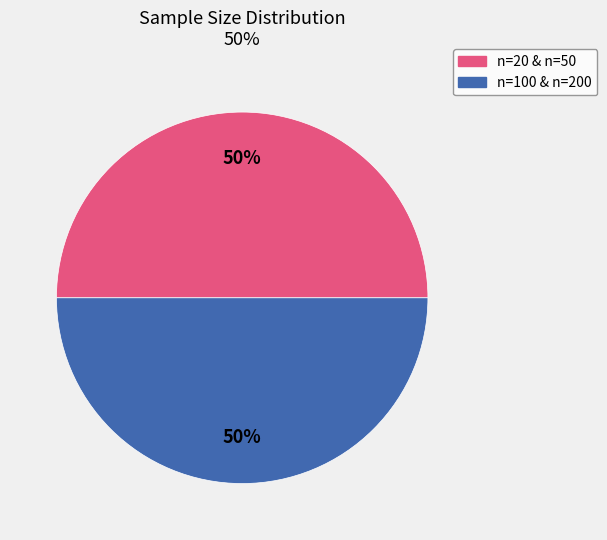

To the nearest percent, what is the average slice percentage?

50%